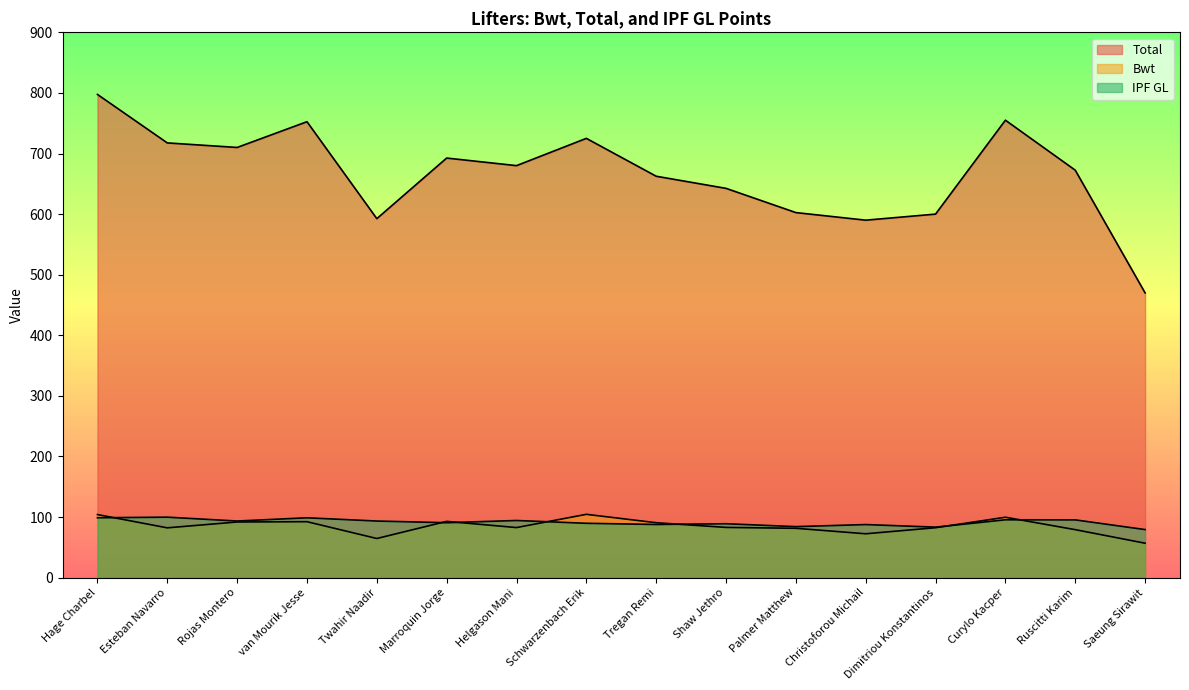

Is the value of Bwt at Ruscitti Karim greater than the value of Total at Helgason Mani?

No